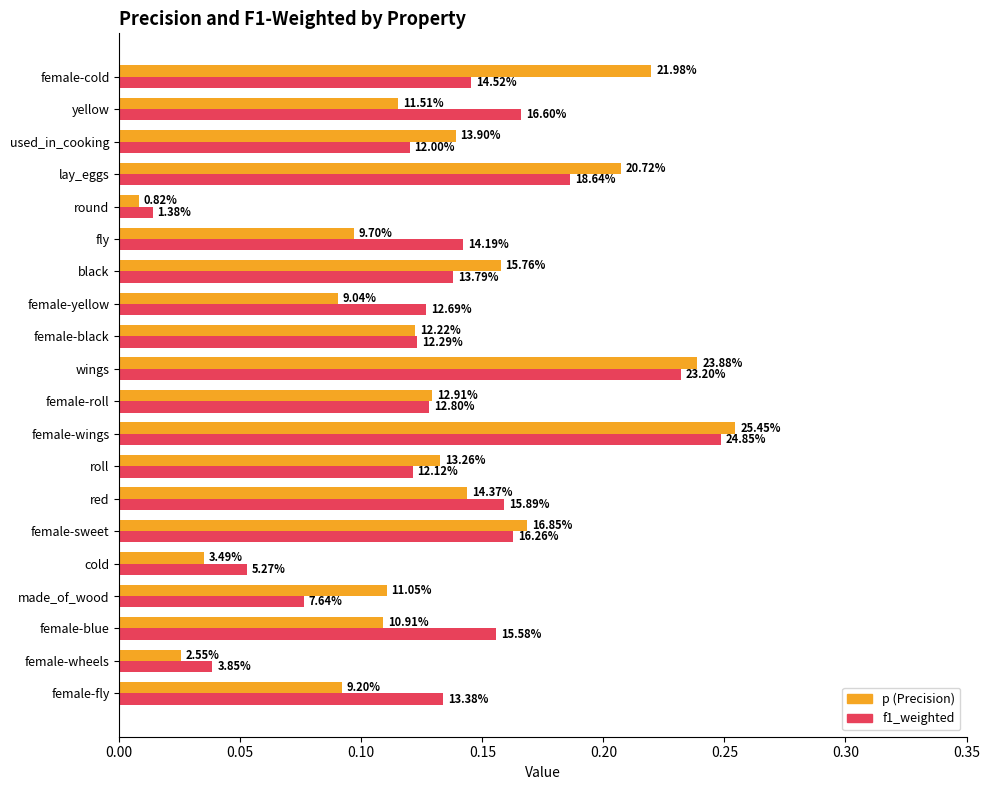

Count the number of data series in this chart.

2